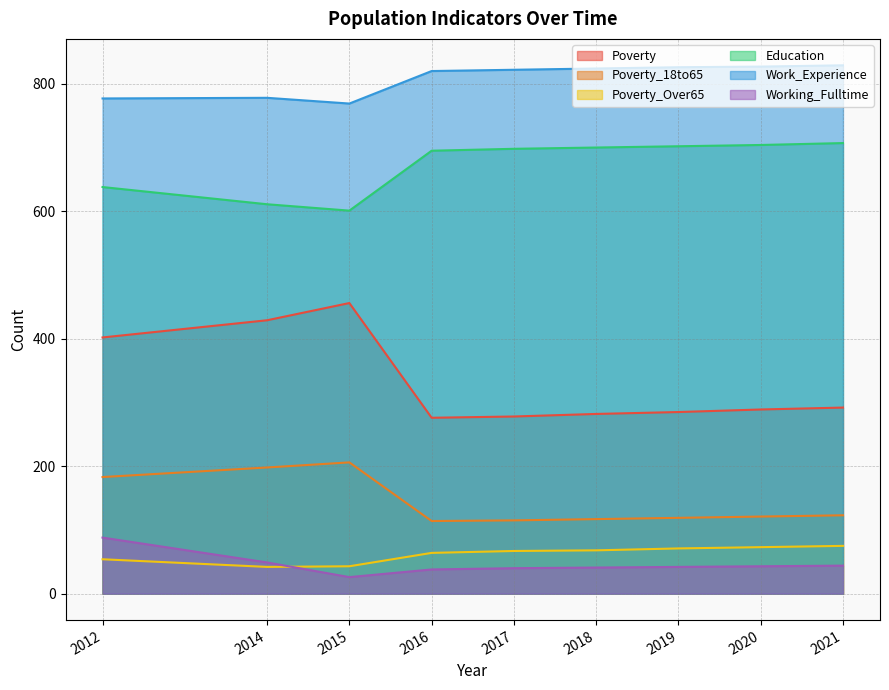

List the labels in order of Education value, largest first.

2021, 2020, 2019, 2018, 2017, 2016, 2012, 2014, 2015